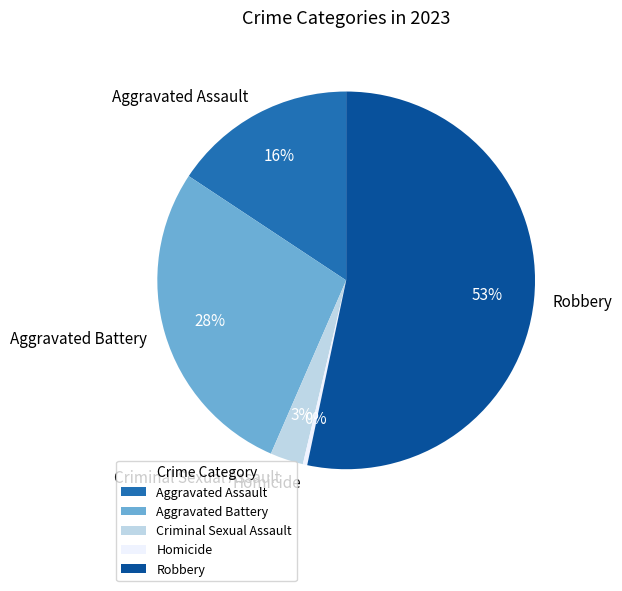

True or false: Aggravated Assault accounts for 30% of the total.

False